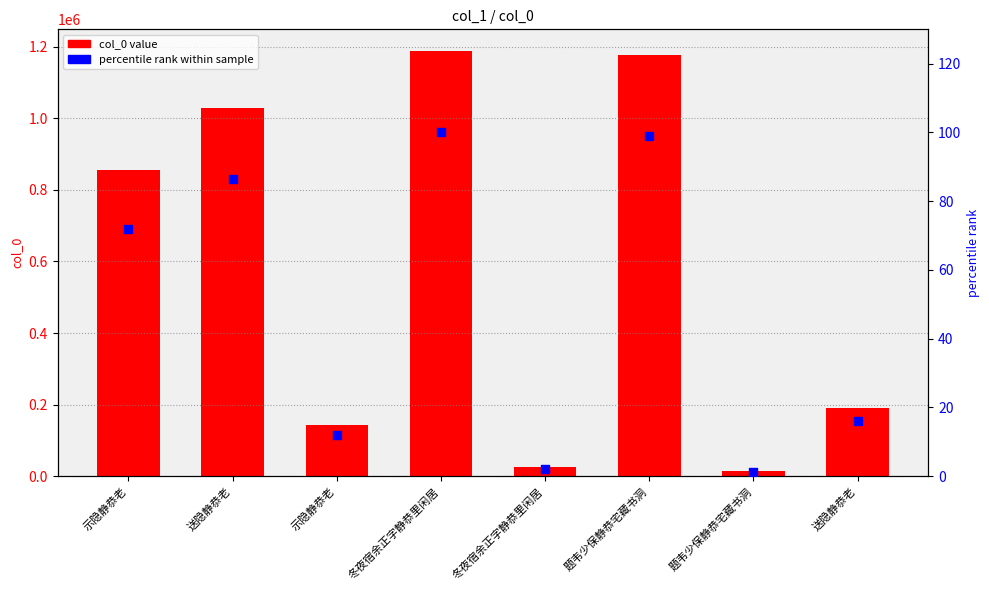

Which series has the largest total across all categories?

col_0